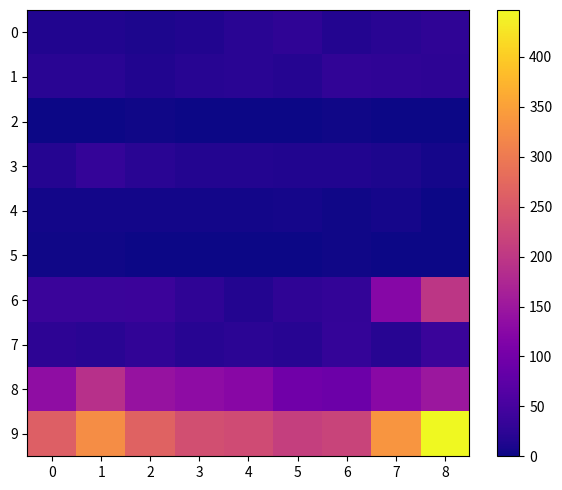

At 4, list the series in order from largest to smallest.

9, 8, 7, 0, 1, 6, 3, 4, 2, 5